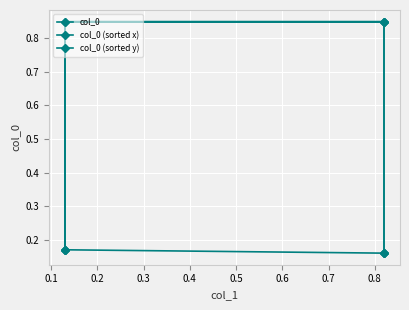

Is it true that col_0 (sorted x) equals 0.8 at 0.2?

True